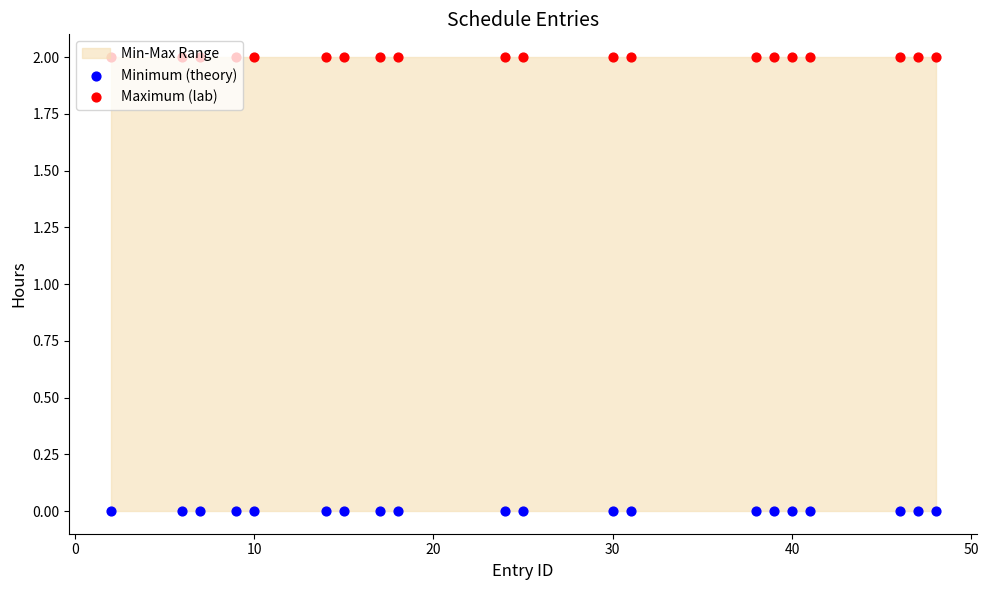

Which series has the widest spread of Y values?

Minimum (theory)